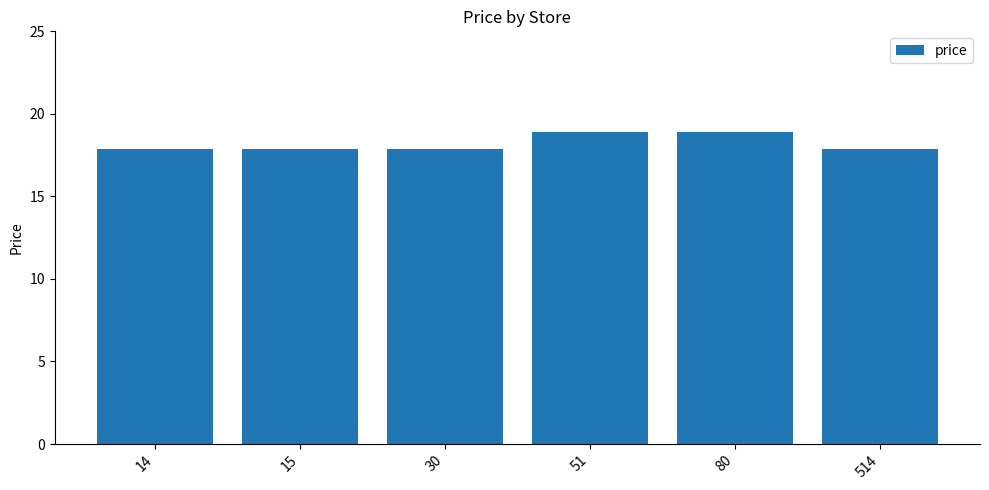

What is the minimum value shown in the chart?

17.9